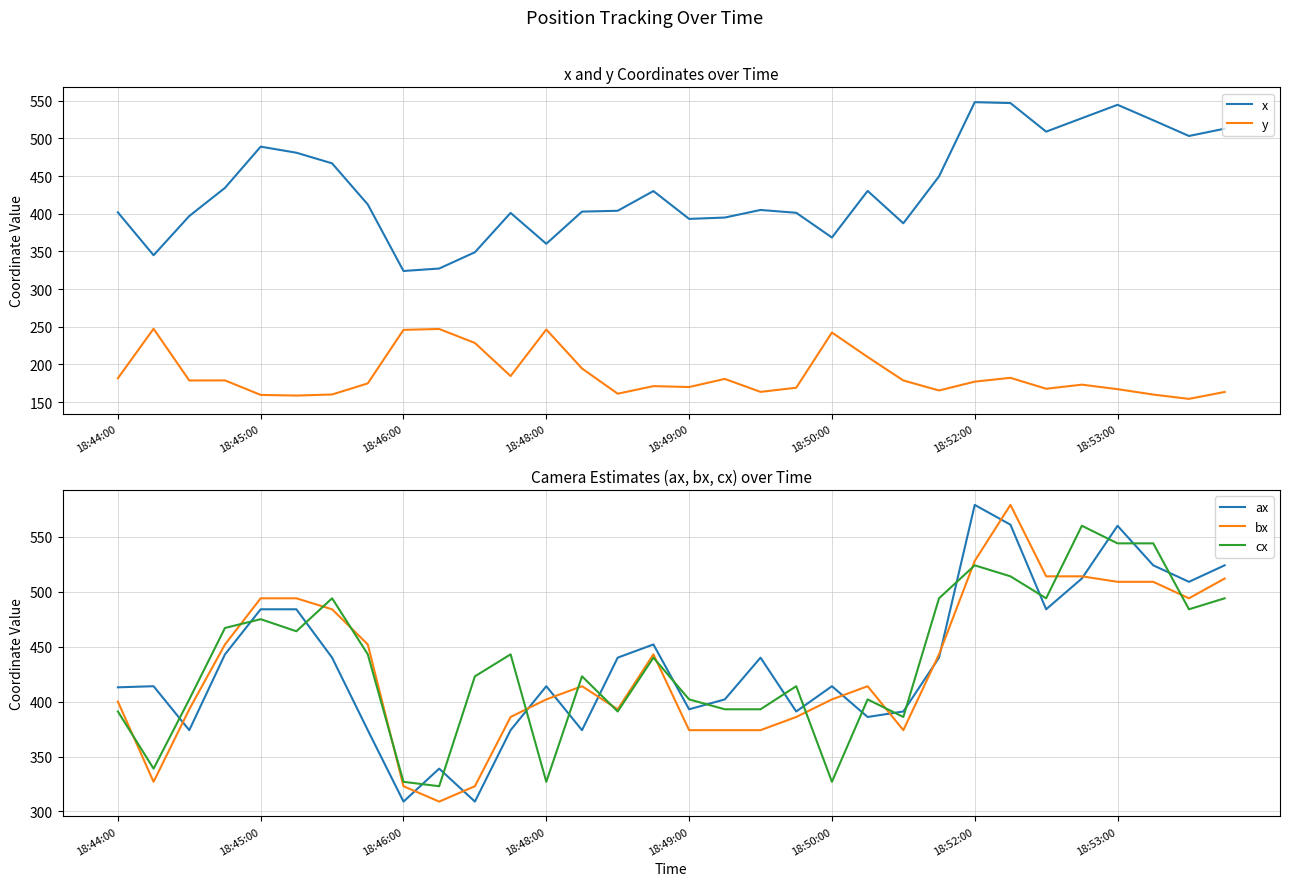

Which series ends up on top after the final intersection of cx and bx?

bx